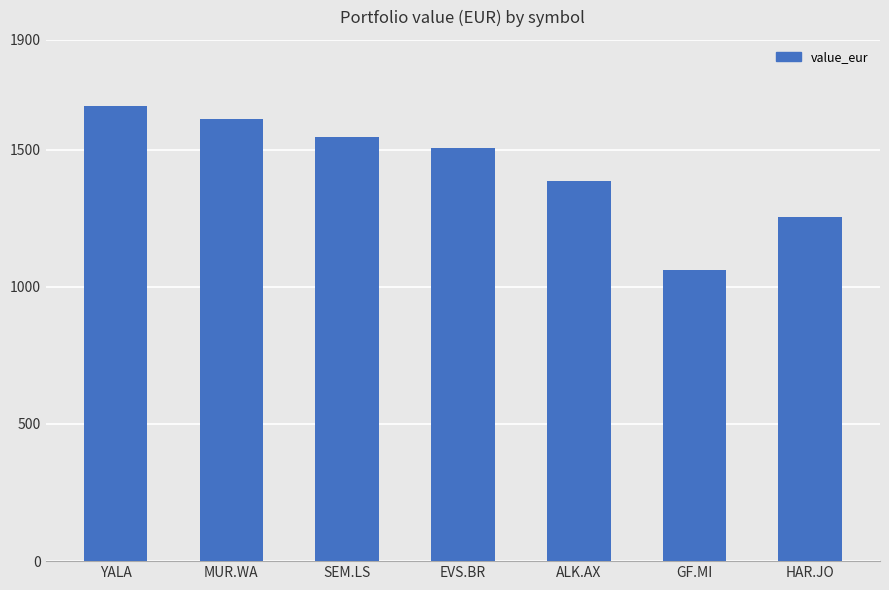

What is the maximum value shown in the chart?

1657.4